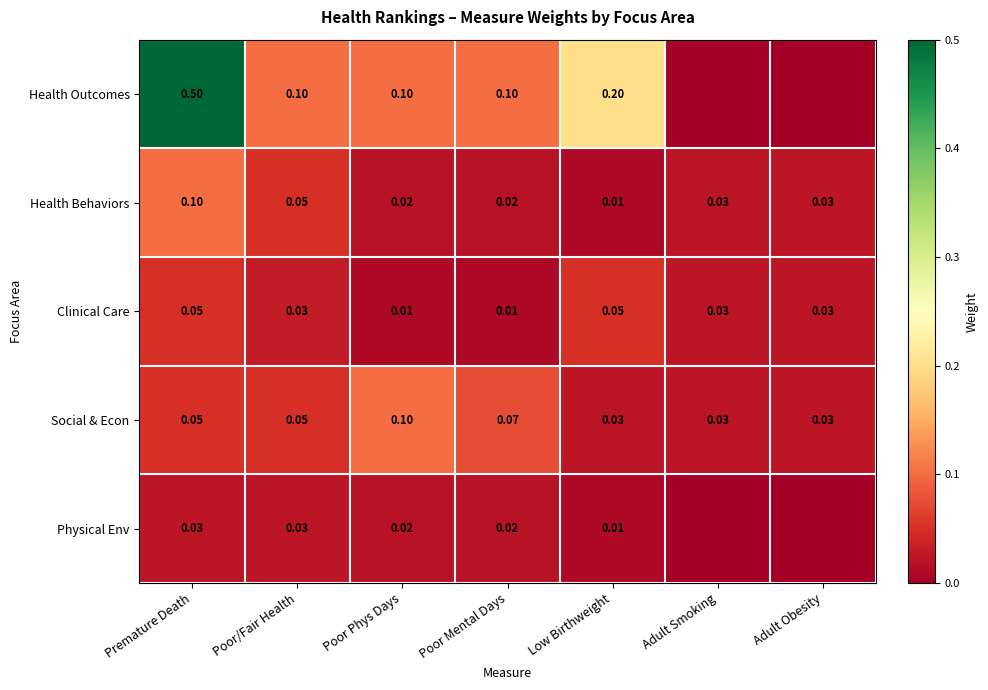

Count the number of data series in this chart.

5